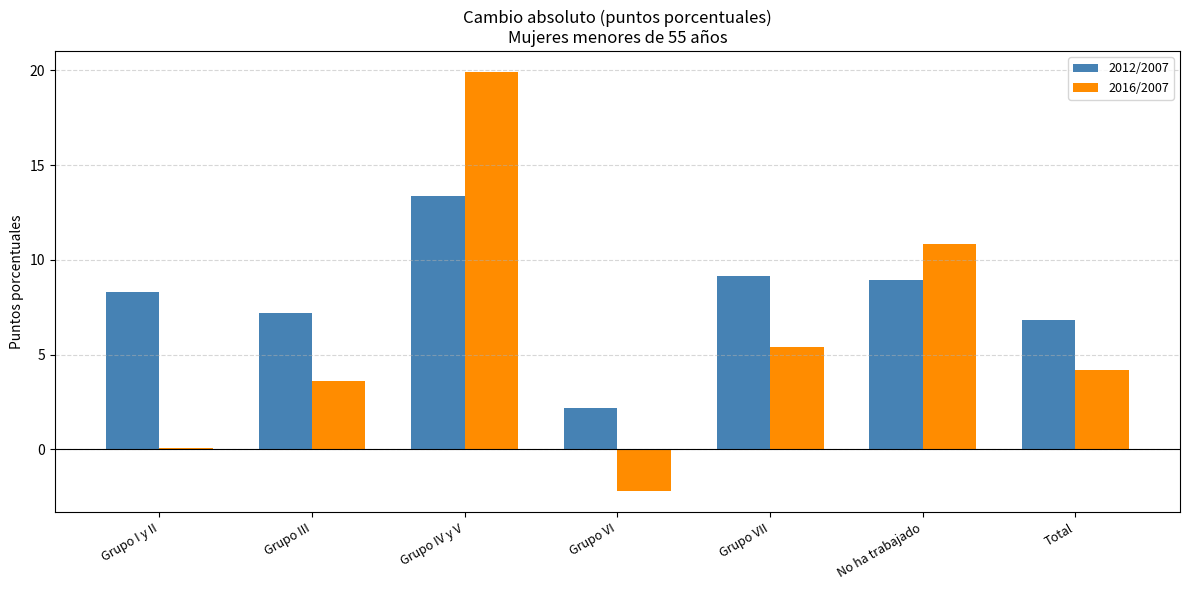

Is the value of 2012/2007 at No ha trabajado greater than the value of 2016/2007 at Grupo I y II?

Yes